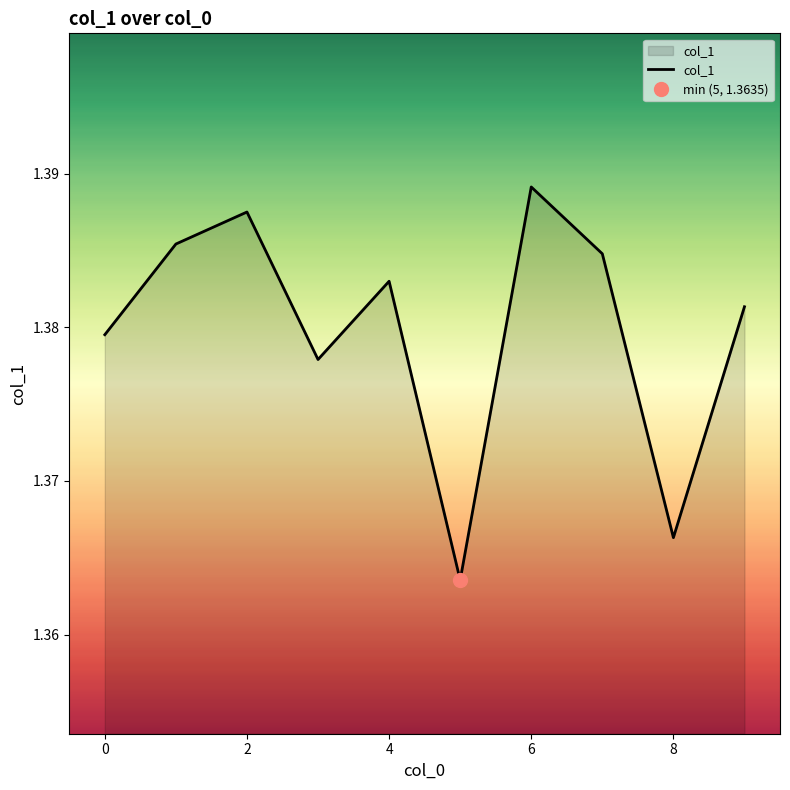

Reading right to left, transcribe all the data shown in this chart.

1.4	1.4	1.4	1.4	1.4	1.4	1.4	1.4	1.4	1.4